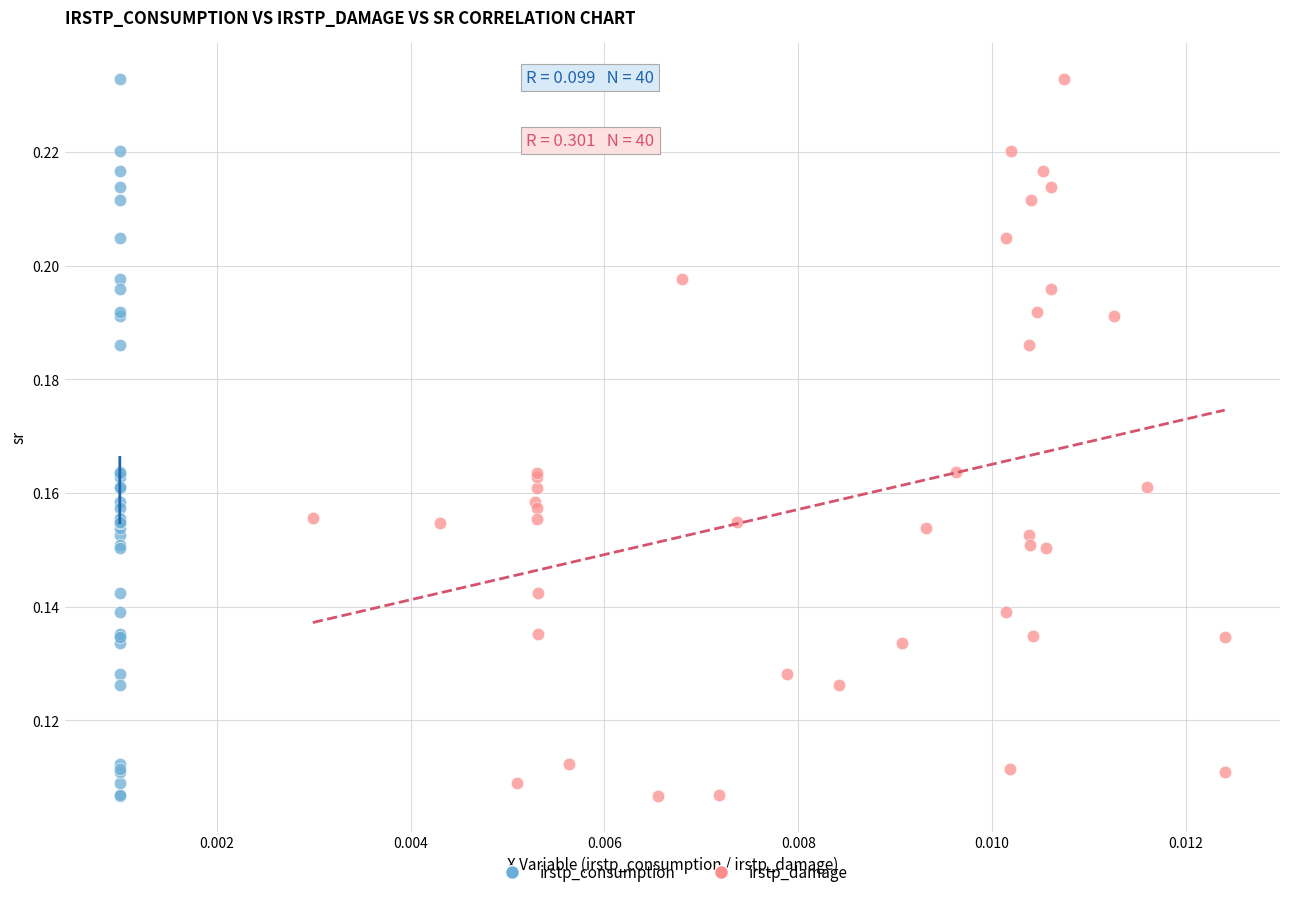

What are all the series names shown in the legend?

irstp_consumption, irstp_damage